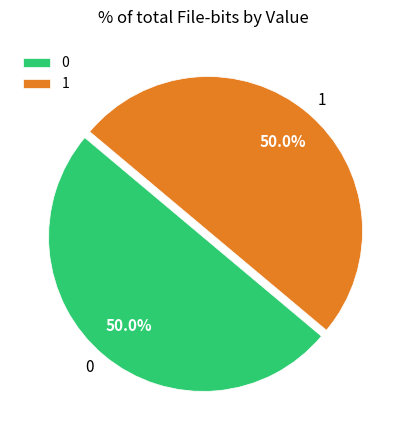

How much of the chart is everything except 0?

50.0%